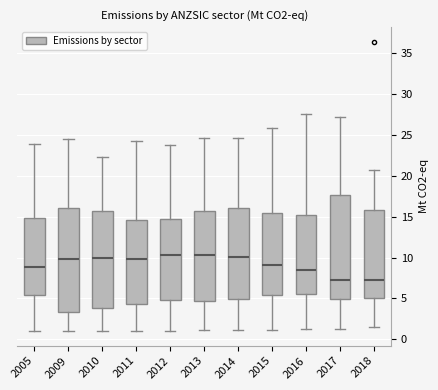

Reading left to right, transcribe this box plot: for each box, give where its median line is, the range the box spans, and where its two whiskers end, as read against the y-axis. The values are not printed on the chart, so give them approximately, as read against the axis.

2005: median 9.0, box 5.5 to 15.0, whiskers 1.0 to 24.0
2009: median 10.0, box 3.5 to 16.0, whiskers 1.0 to 24.5
2010: median 10.0, box 4.0 to 15.5, whiskers 1.0 to 22.5
2011: median 10.0, box 4.5 to 14.5, whiskers 1.0 to 24.0
2012: median 10.5, box 5.0 to 14.5, whiskers 1.0 to 23.5
2013: median 10.5, box 4.5 to 15.5, whiskers 1.0 to 24.5
2014: median 10.0, box 5.0 to 16.0, whiskers 1.0 to 24.5
2015: median 9.0, box 5.5 to 15.5, whiskers 1.0 to 26.0
2016: median 8.5, box 5.5 to 15.0, whiskers 1.5 to 27.5
2017: median 7.0, box 5.0 to 17.5, whiskers 1.5 to 27.0
2018: median 7.0, box 5.0 to 16.0, whiskers 1.5 to 20.5